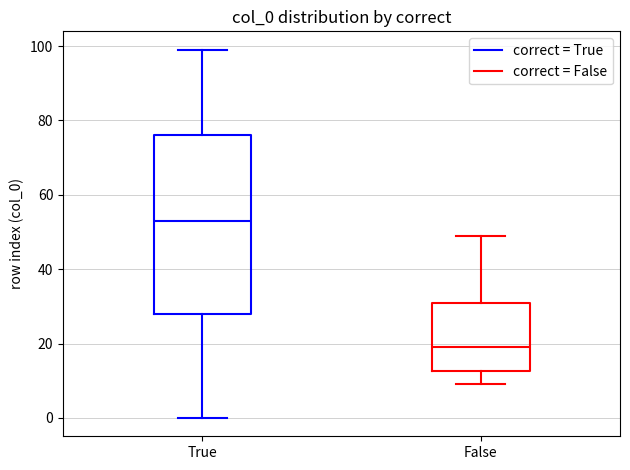

Which box is the tallest, from its lower edge to its upper edge?

True